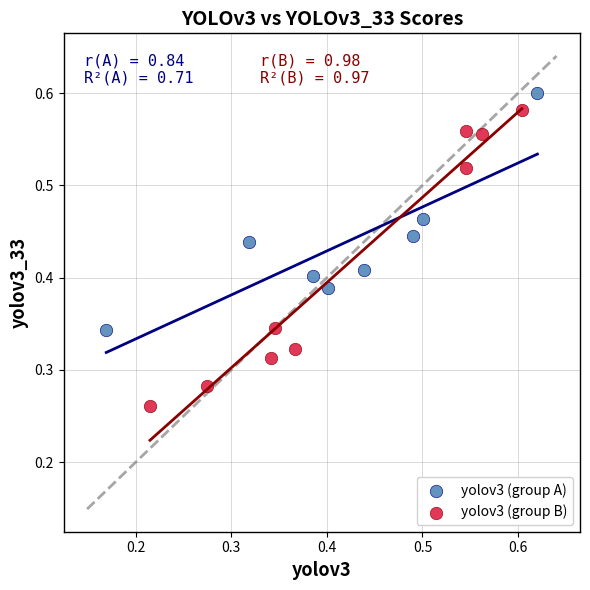

What are all the series names shown in the legend?

yolov3 (group A), yolov3 (group B)